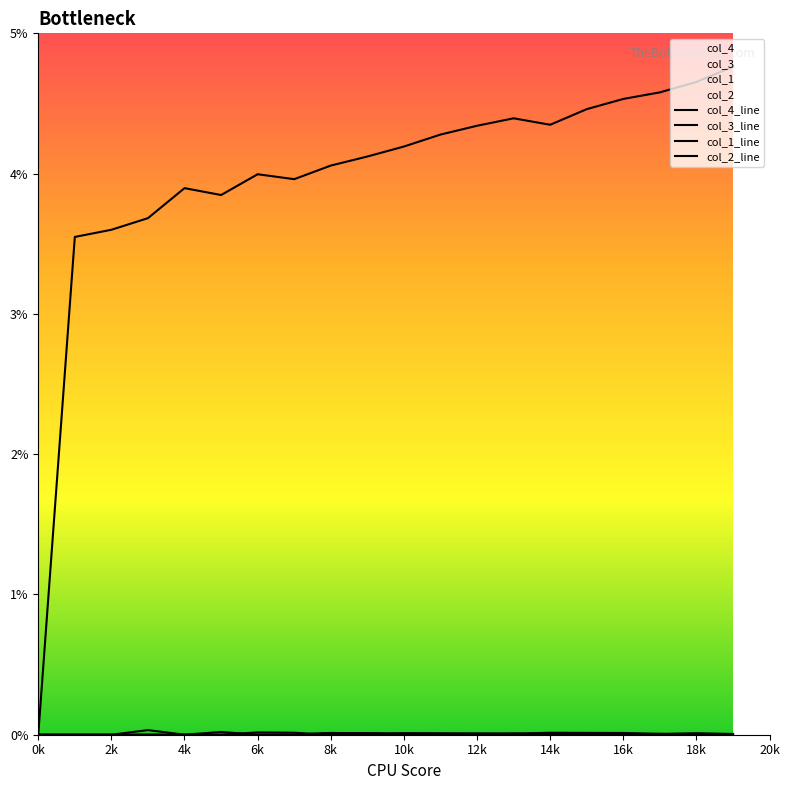

Is the value of col_3 at 17 greater than the value of col_4 at 16?

No